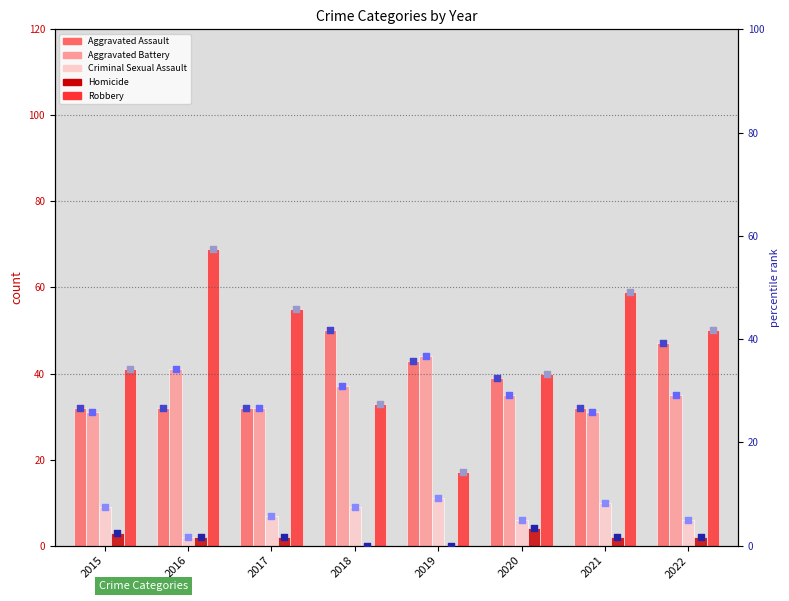

At how many categories does at least one series exceed 13?

8